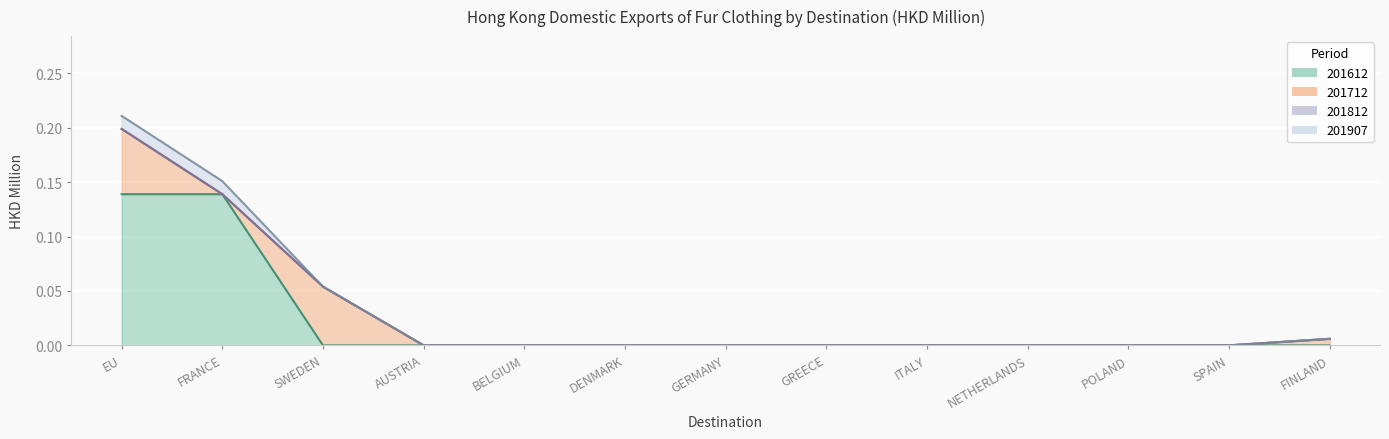

True or false: 201612 has more than 2 points higher than both neighbors.

False